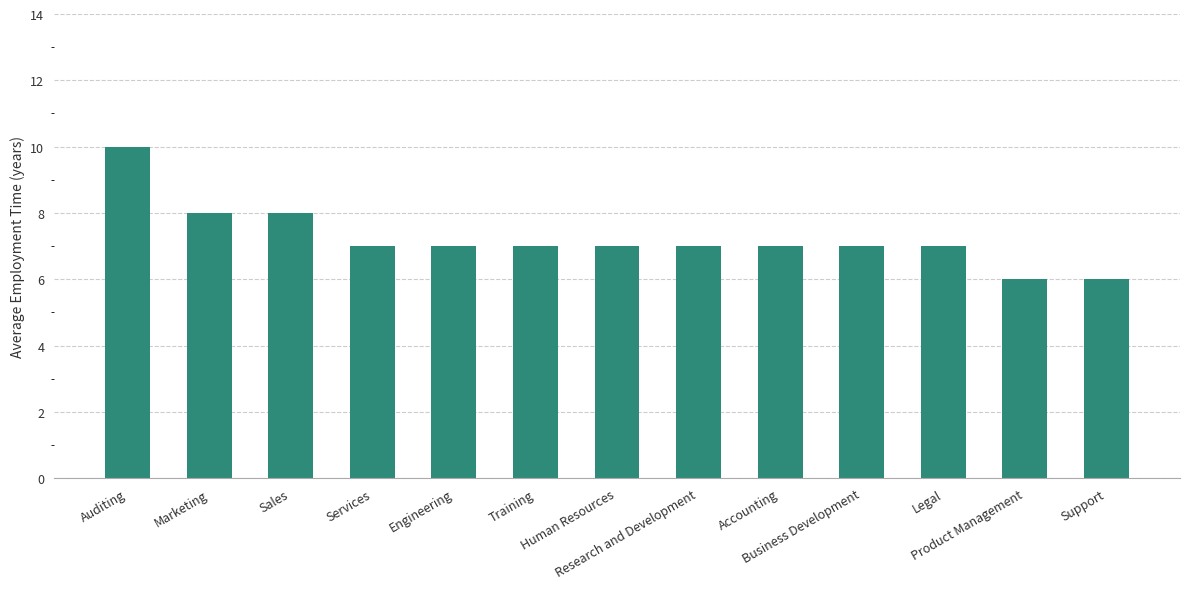

How many values are between 7 and 8?

10